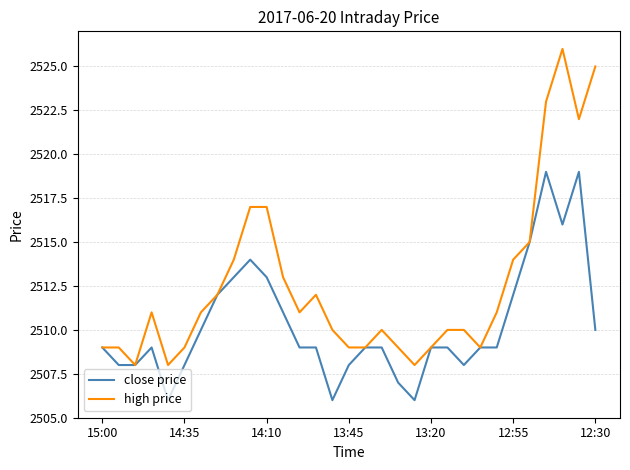

Which series has the widest spread of values?

high price